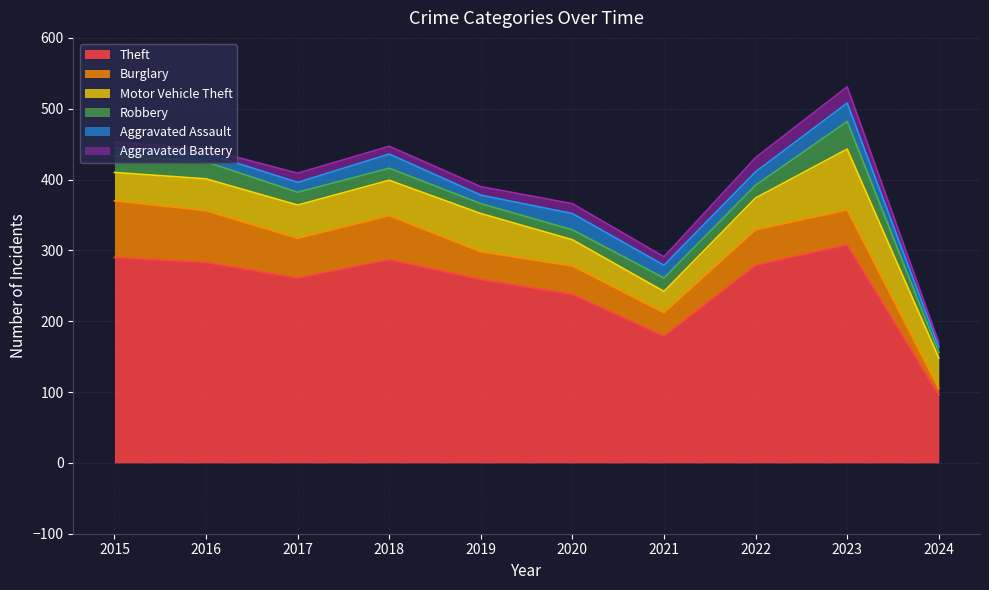

At which category does Theft reach its first local valley?

2017